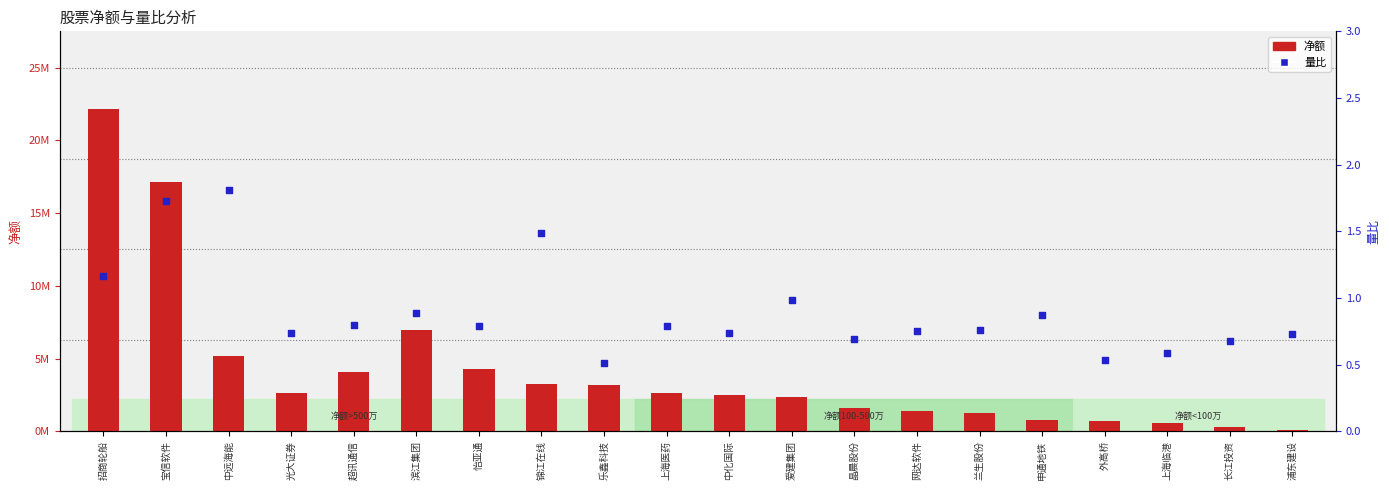

Which series contains the highest Y value?

净额